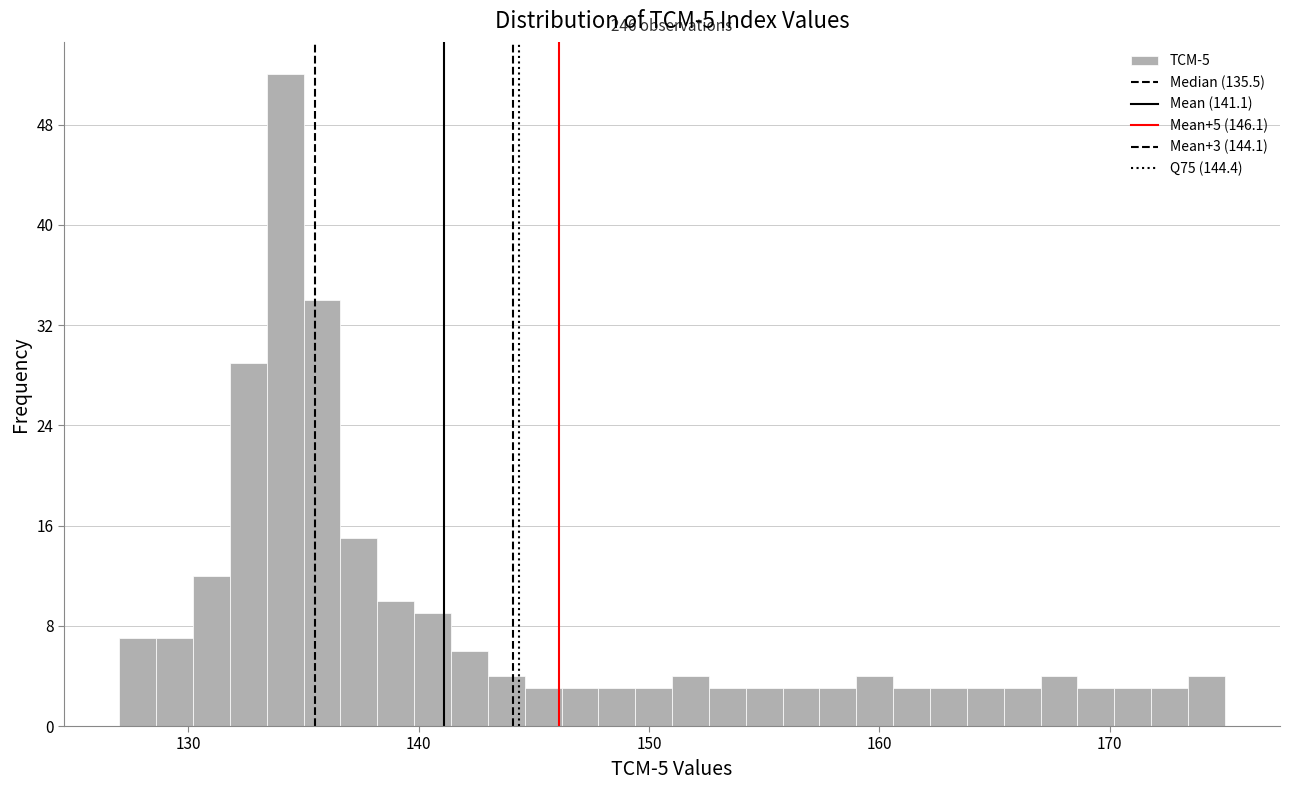

Read against the x-axis, roughly where is the centre of the tallest bar?

134